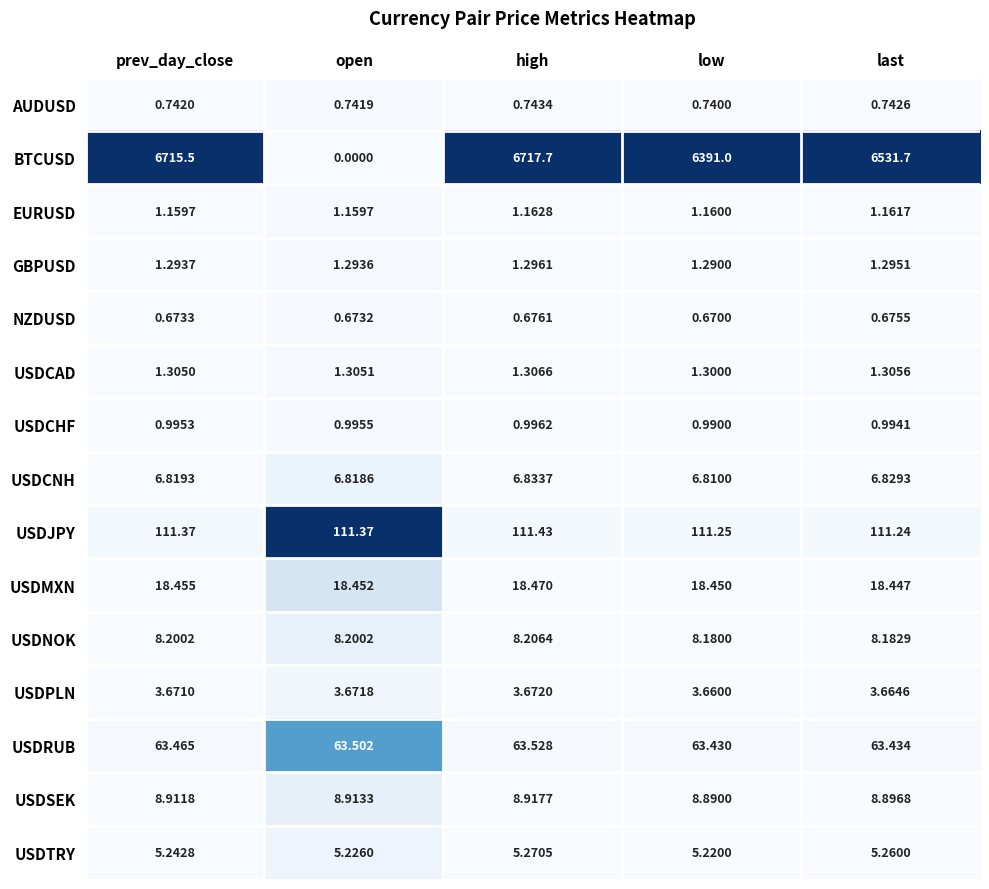

Where is USDSEK nearest to the value 8?

low